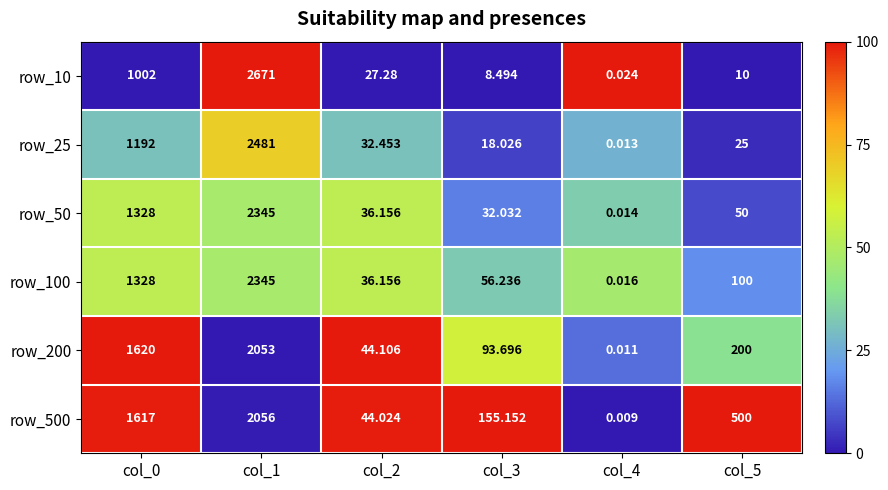

Is the value of row_100 at col_3 greater than the value of row_25 at col_2?

Yes